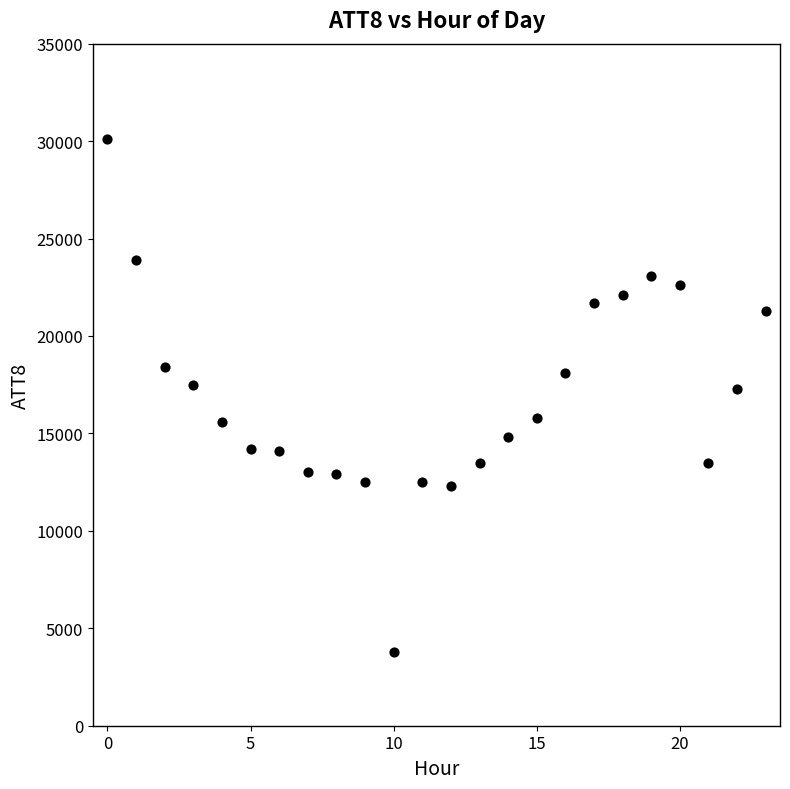

What is the range of Y values (max minus min)?

26300